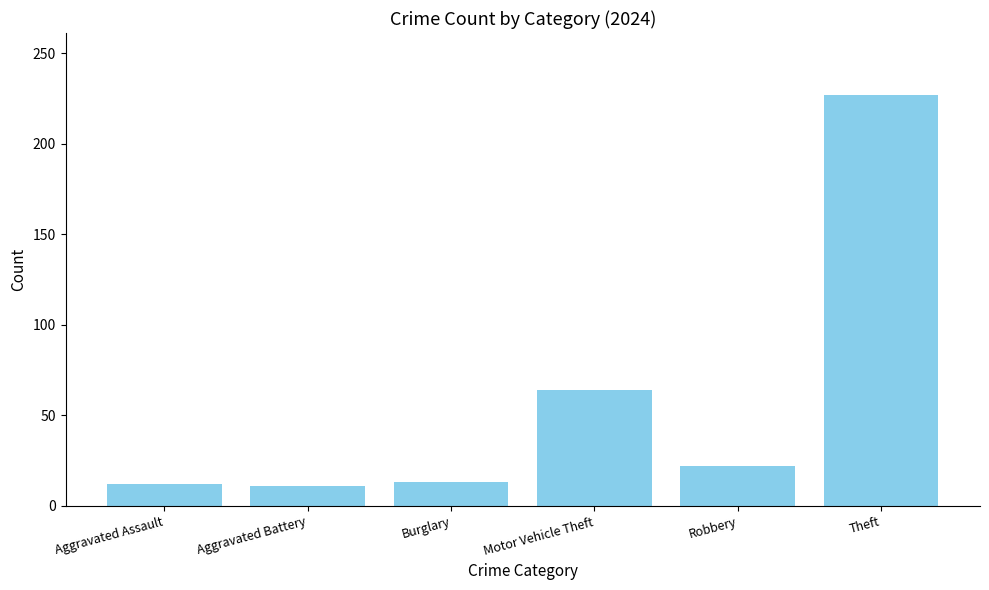

True or false: the data shows 22 at Robbery.

True